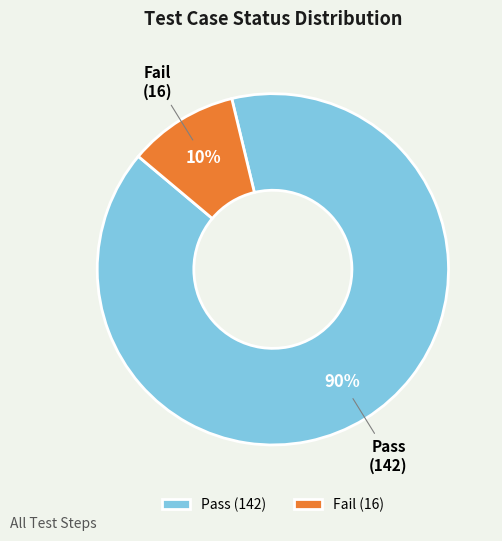

Rank the categories by value from highest to lowest.

Pass, Fail